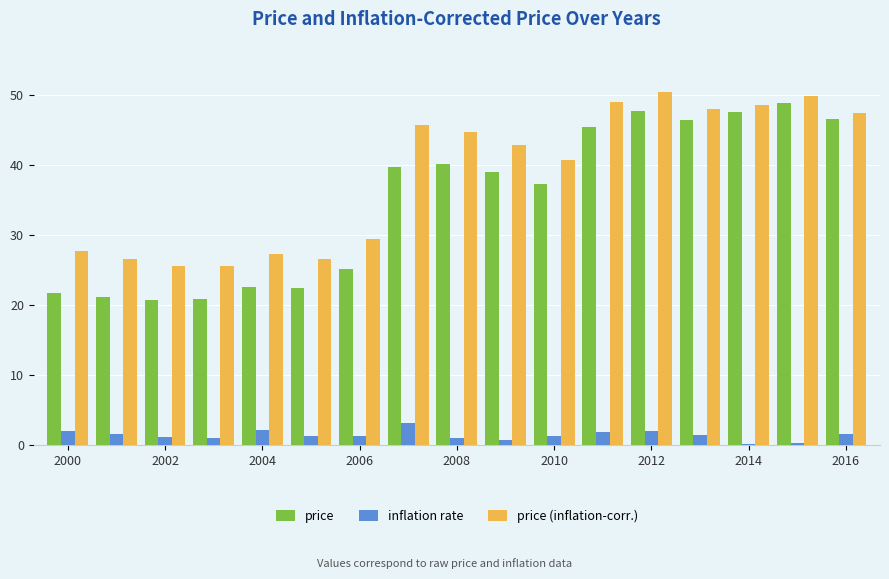

Which series has the largest range (max minus min)?

price